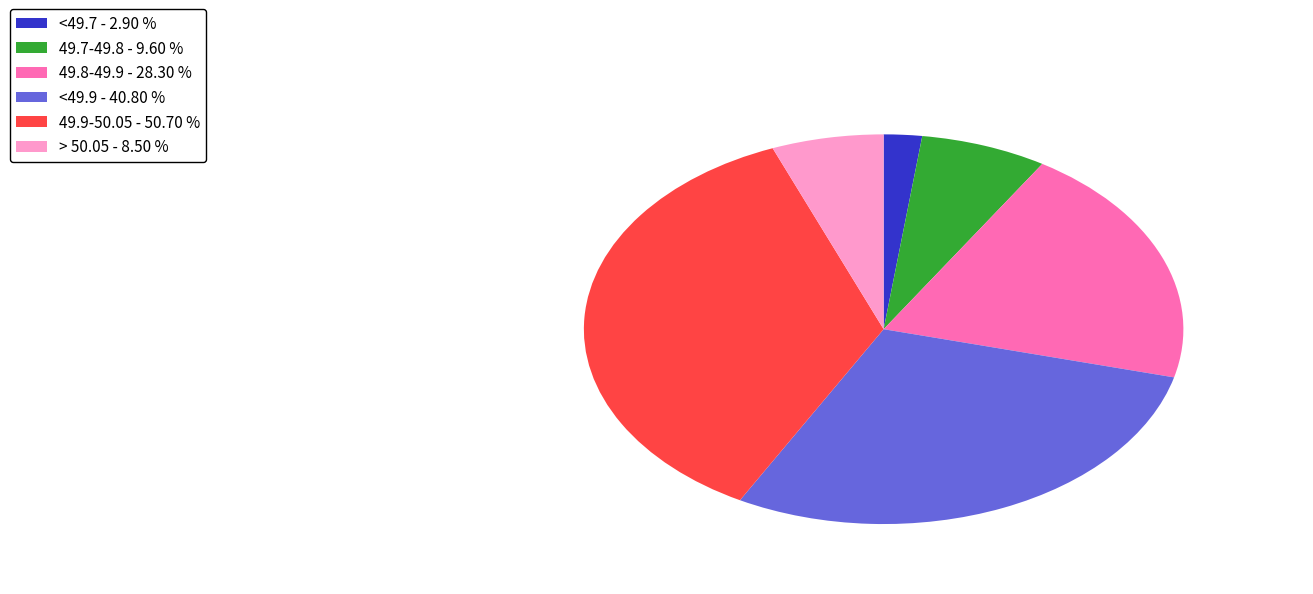

What is the smallest slice in the pie chart?

<49.7 - 2.90 %